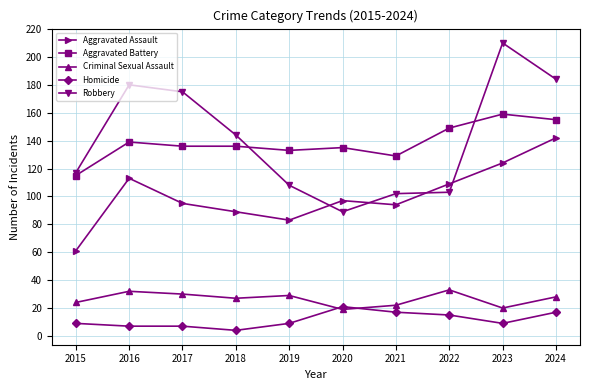

What is the minimum value for Aggravated Assault?

61